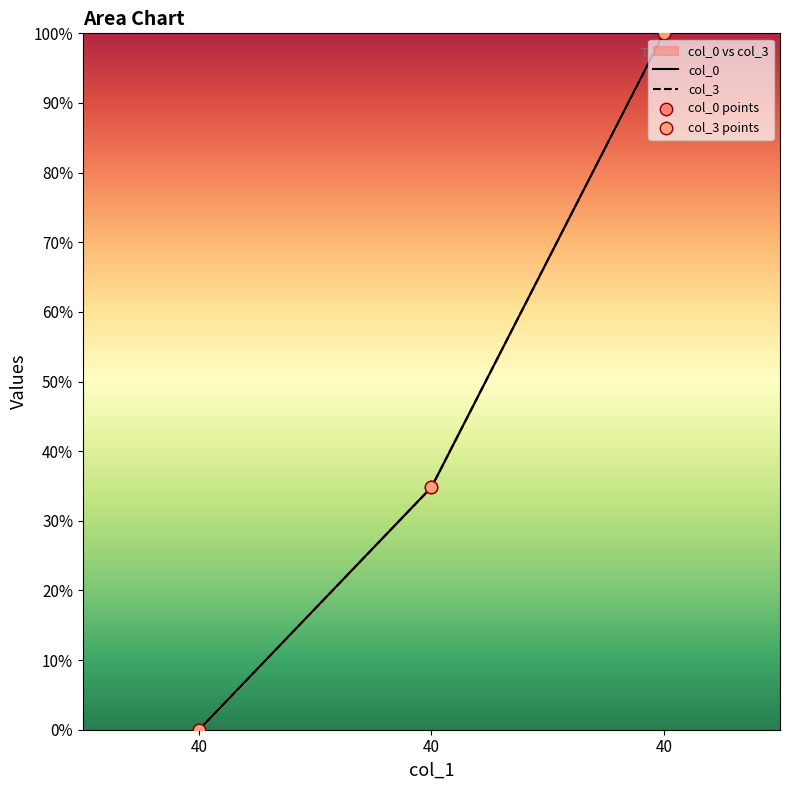

Is the value of col_3 at 40 greater than the value of col_0 at 40?

No